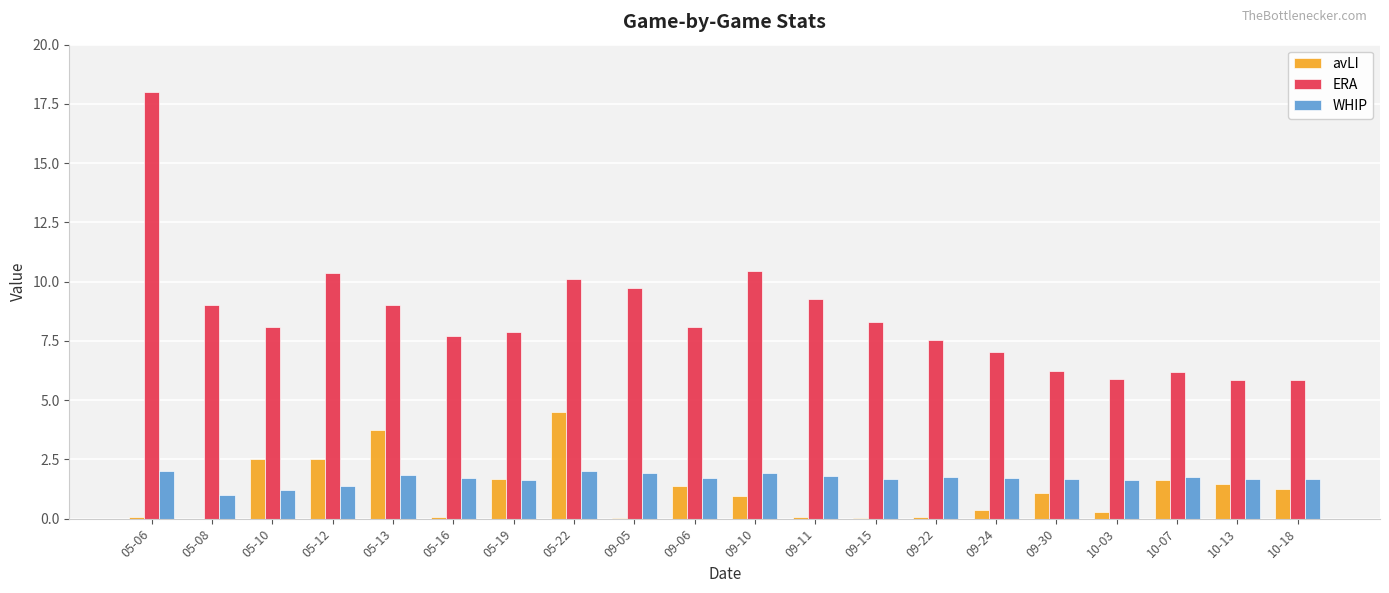

What is the total value across all series at 05-06?

20.1